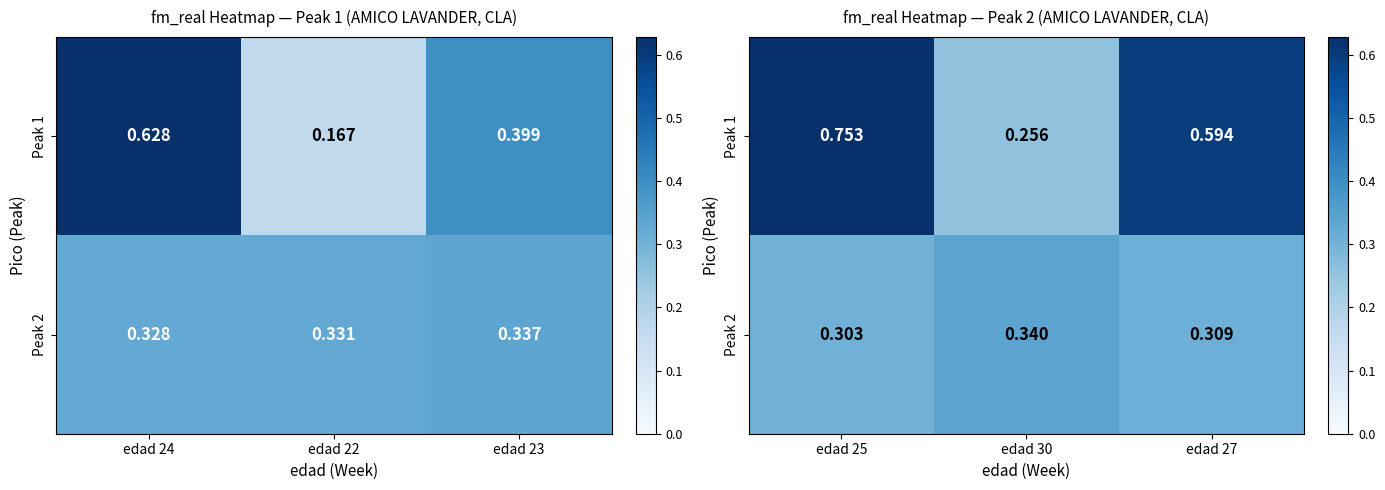

Which category has the lowest value in the Peak 1 series?

edad 30